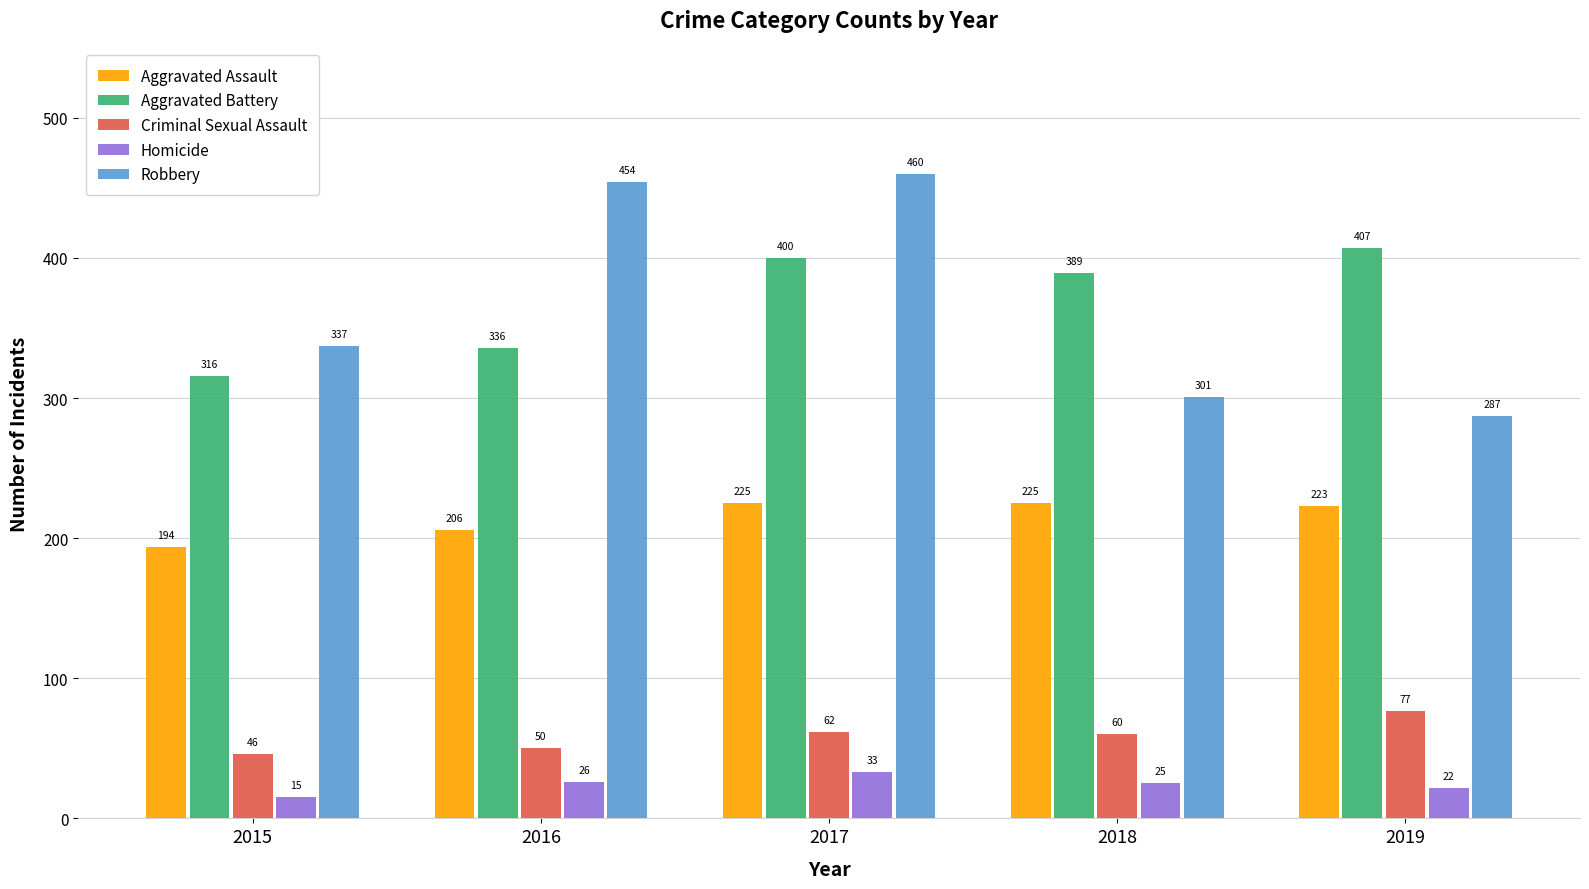

Are the bars grouped side by side (vs. stacked)?

Yes